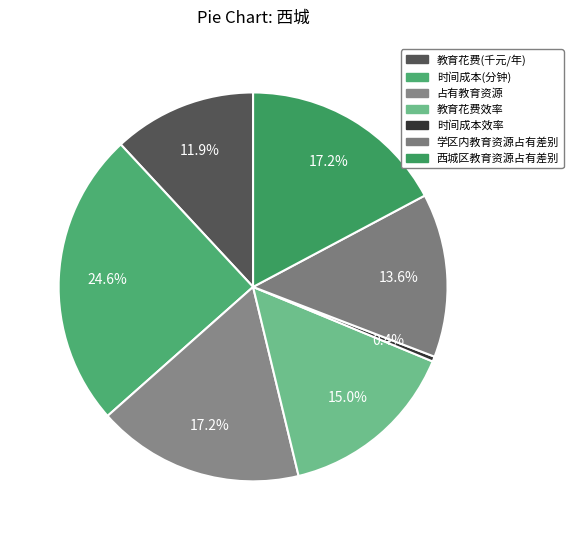

To the nearest percent, what is the difference between the 时间成本(分钟) and 西城区教育资源占有差别 slice percentages?

7%